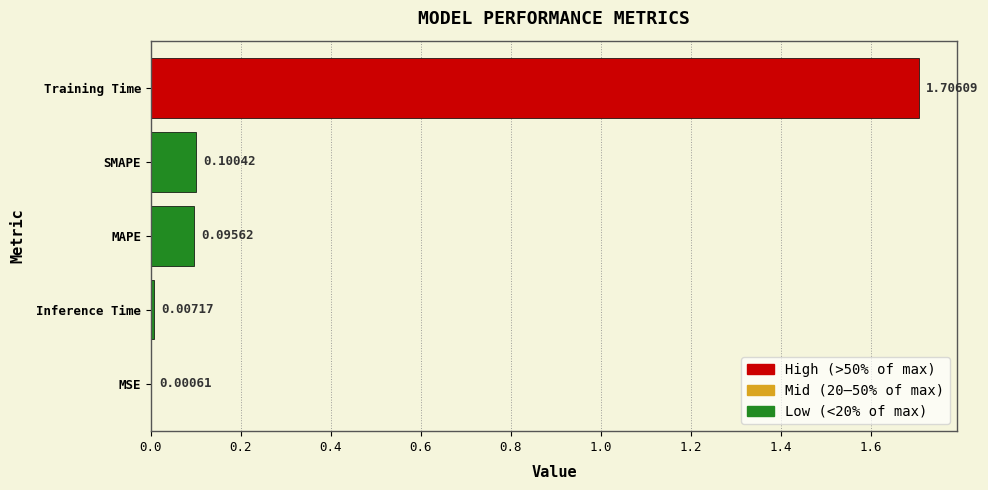

Which category has the highest value across all series?

Training Time